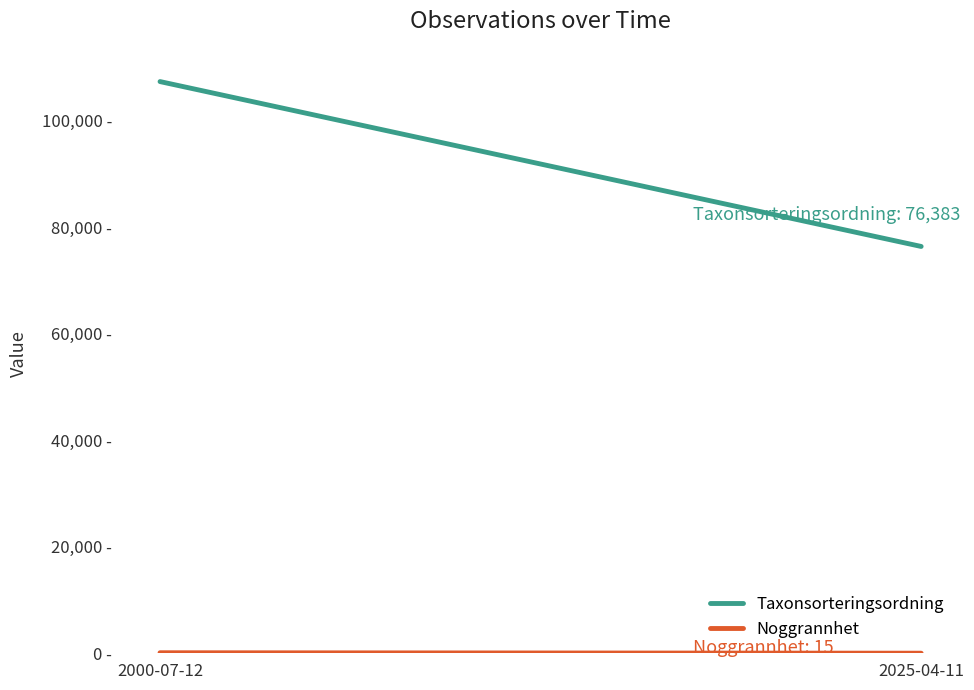

How many data points does each series have?

2